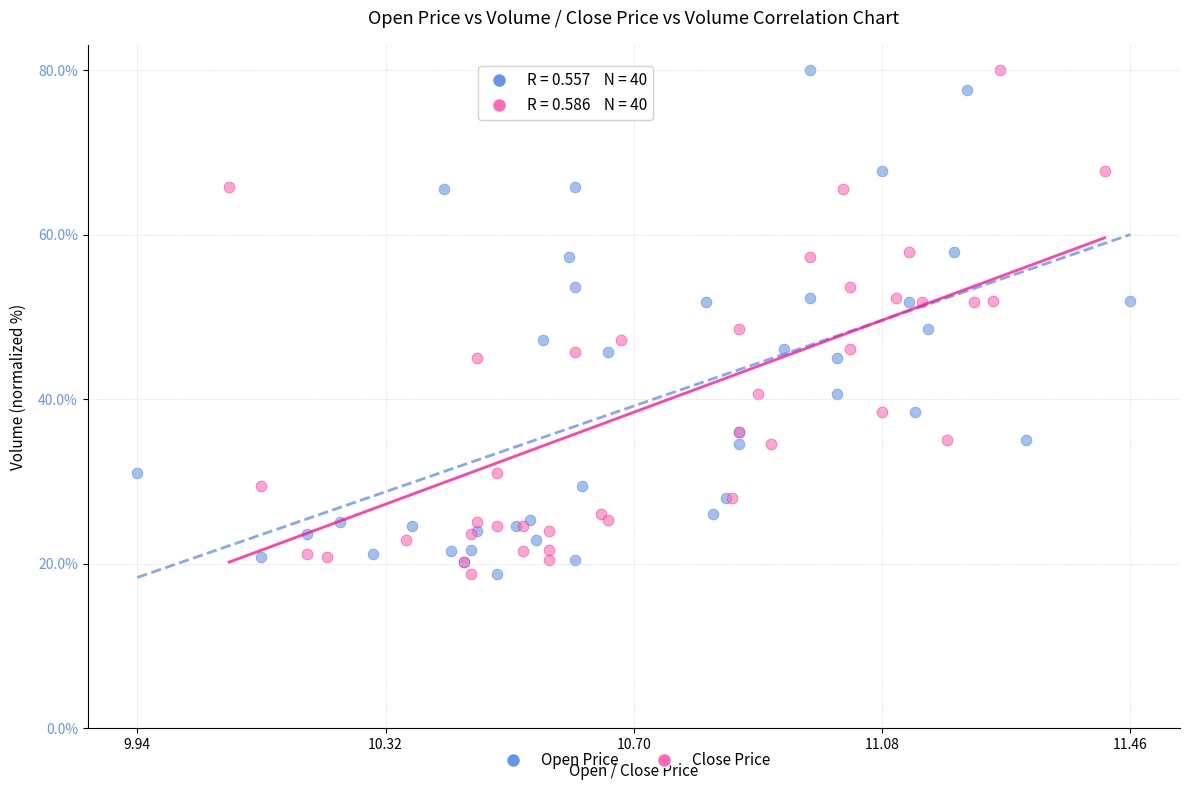

What are all the series names shown in the legend?

Open Price, Close Price